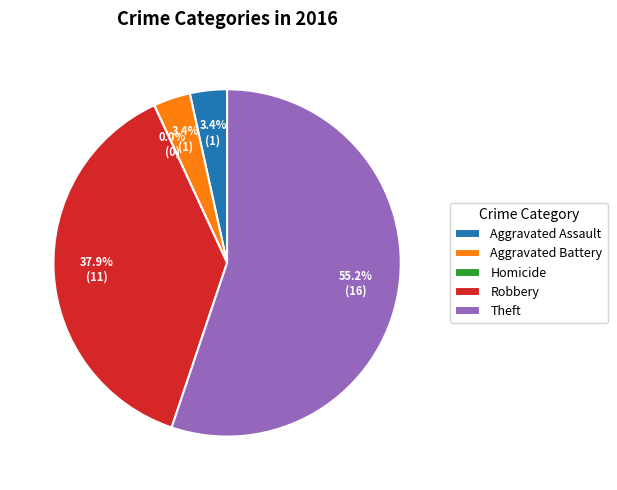

Combined, do Homicide and Aggravated Assault account for over 50%?

No